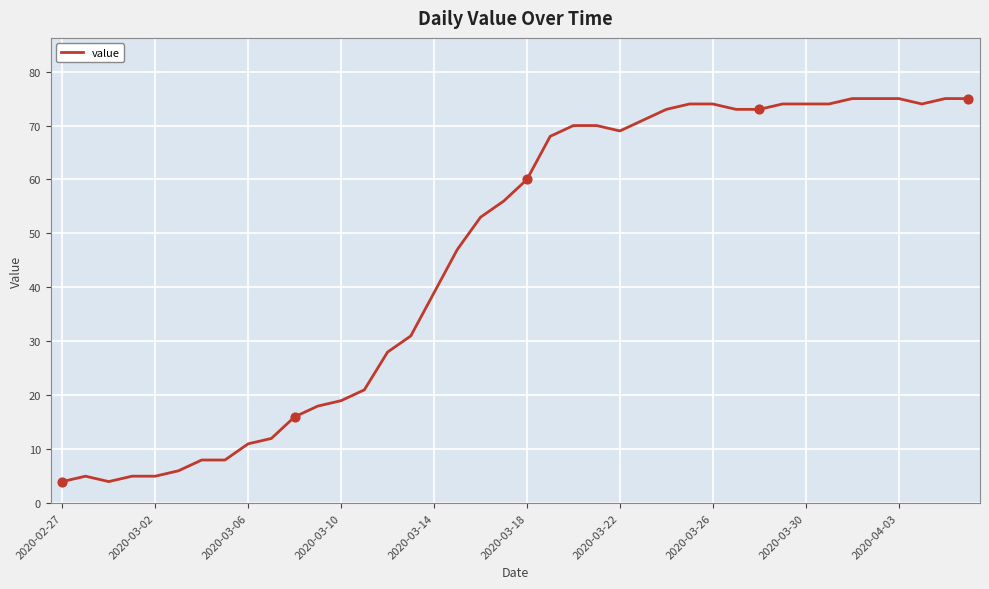

What is the maximum value shown in the chart?

75